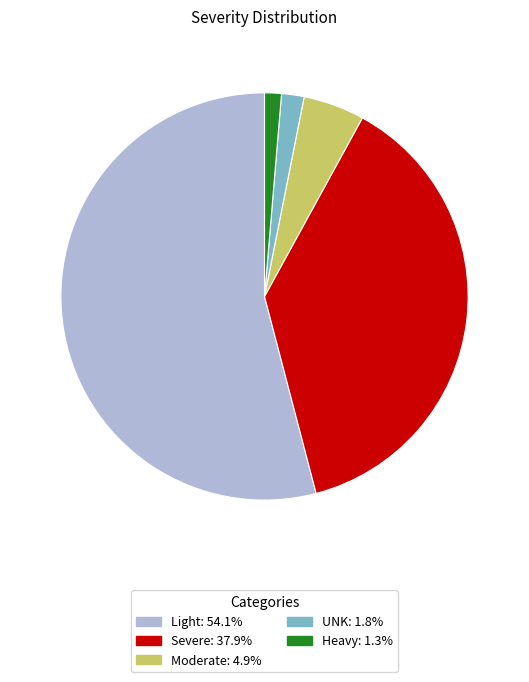

The Heavy slice represents 12% of the pie. True or false?

False